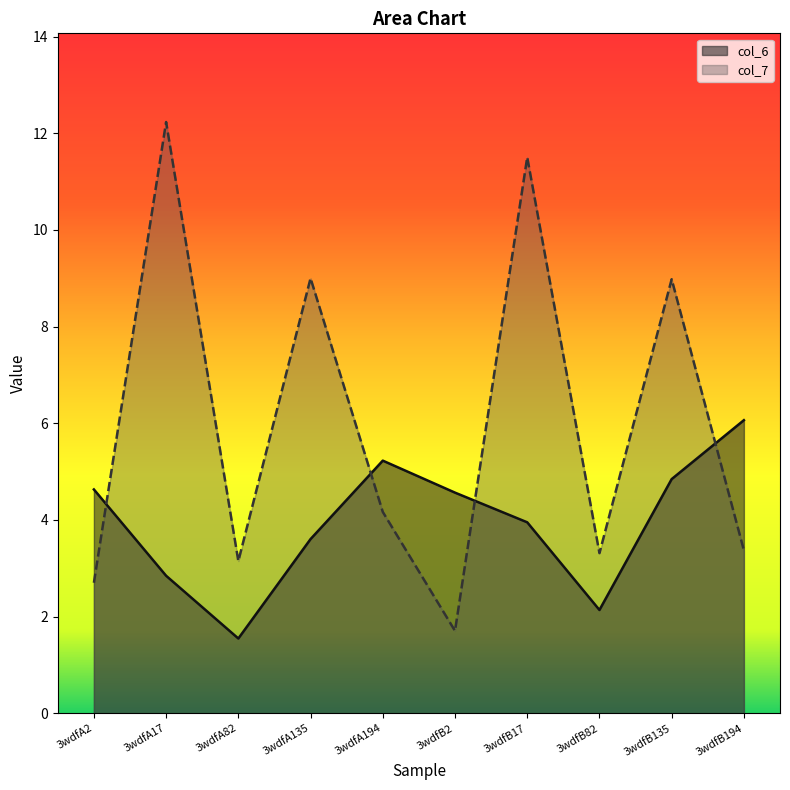

At which category is the sum across all series the highest?

3wdfB17